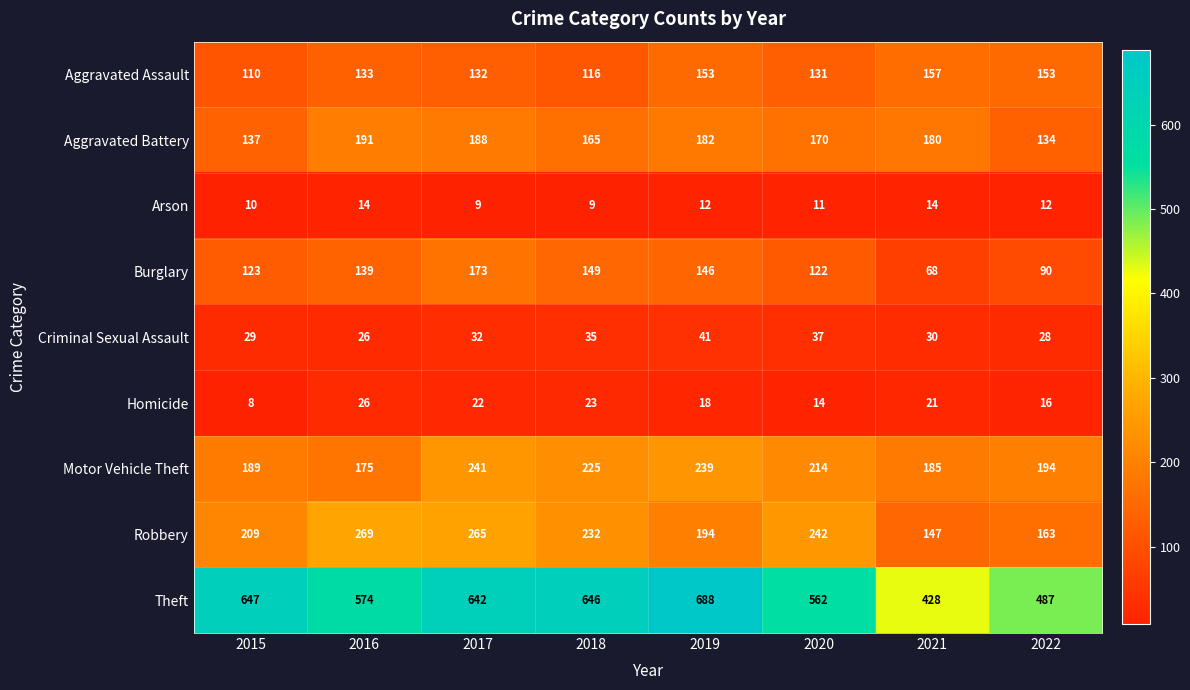

True or false: Burglary has a value of 34 at 2022.

False